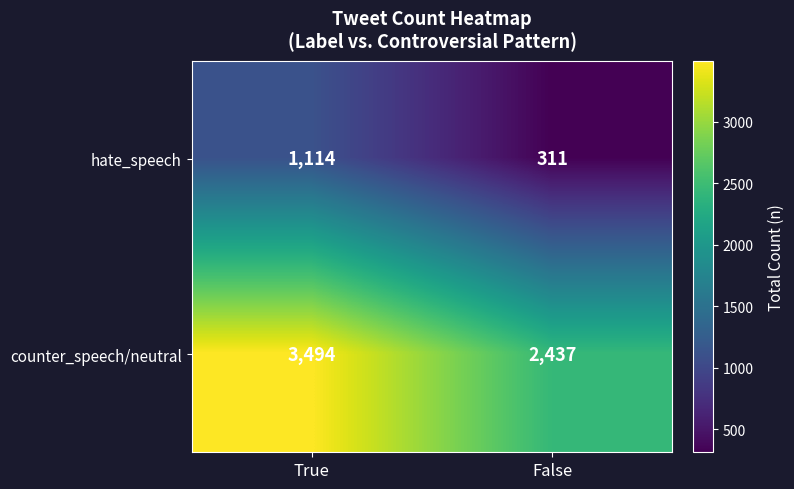

What is the approximate value of hate_speech at True?

1114